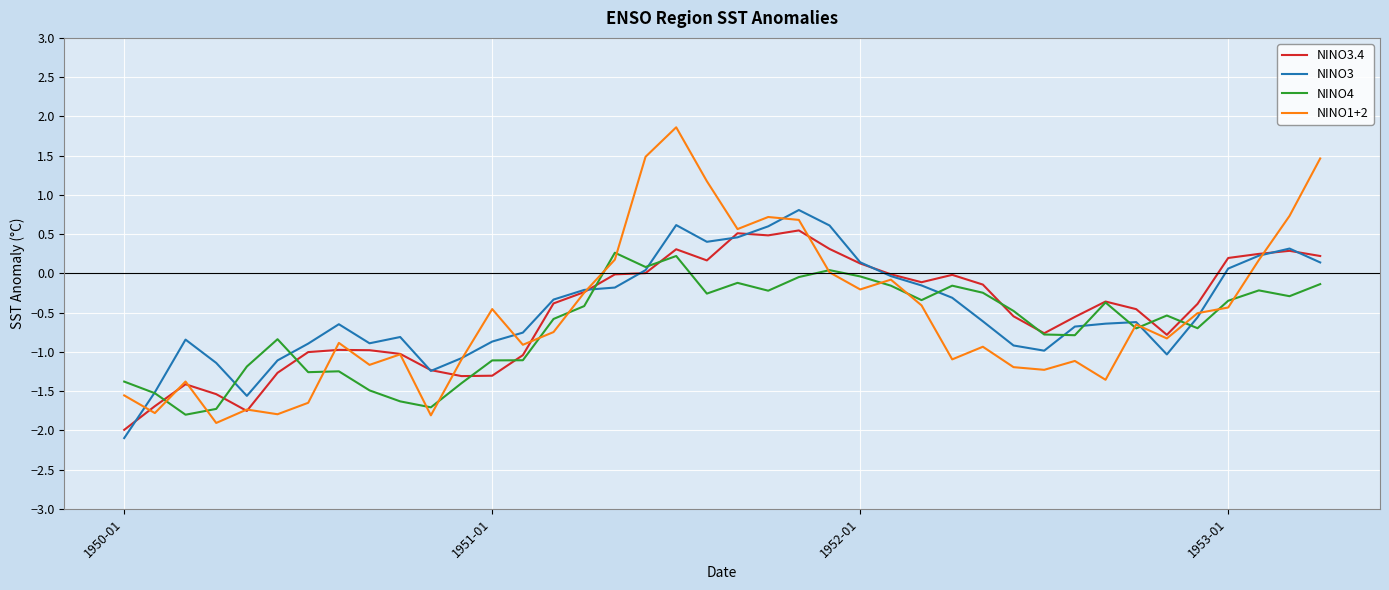

List the series in order of their peak value, lowest first.

NINO4, NINO3.4, NINO3, NINO1+2